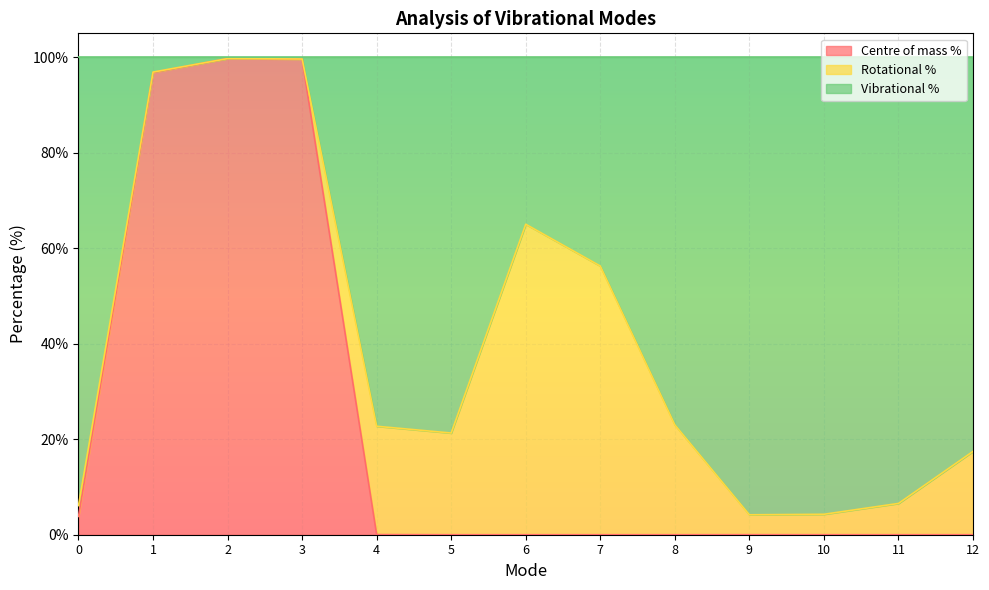

Read the Centre of mass % value at 0.

3.8